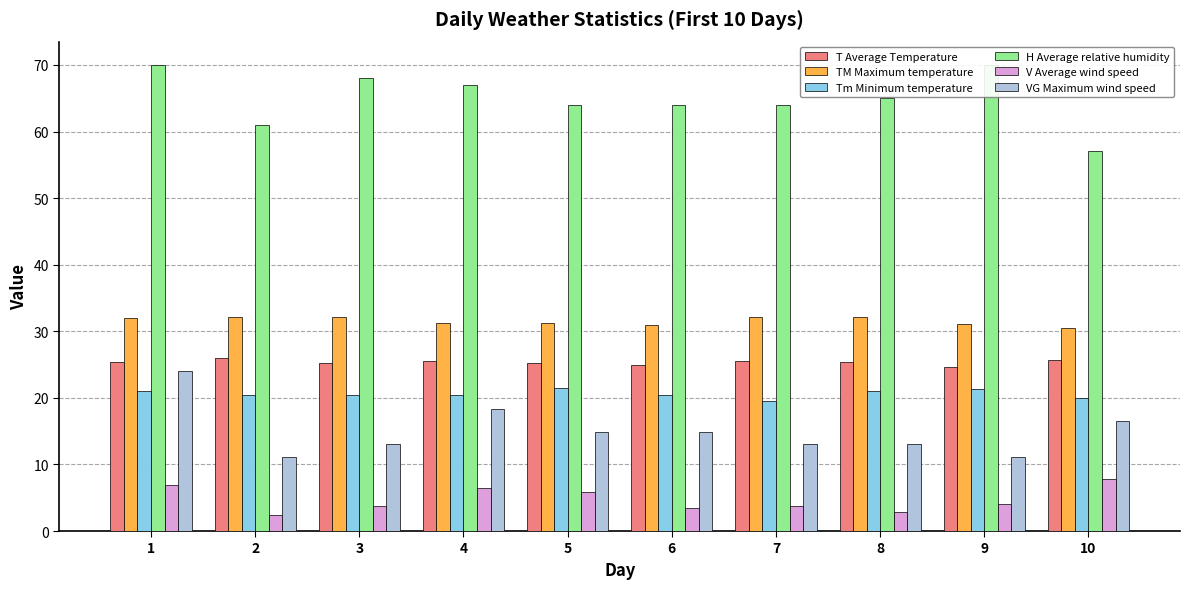

How many values in the Tm Minimum temperature series are below 20?

1